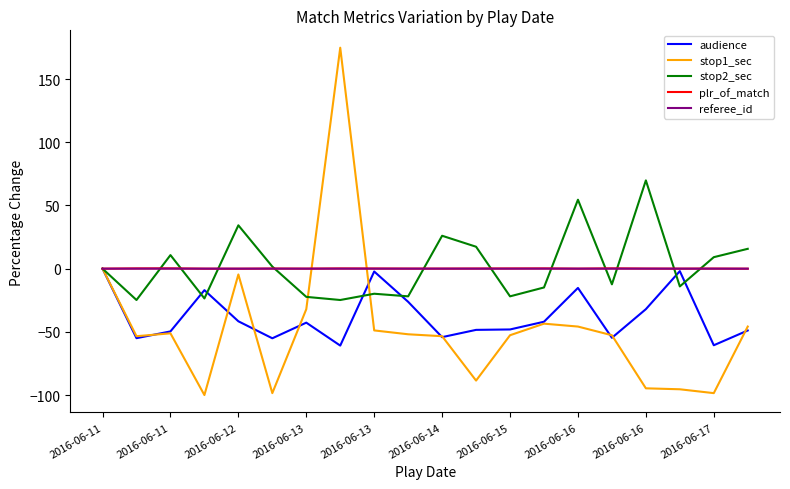

What is the highest value of the stop1_sec series?

174.8